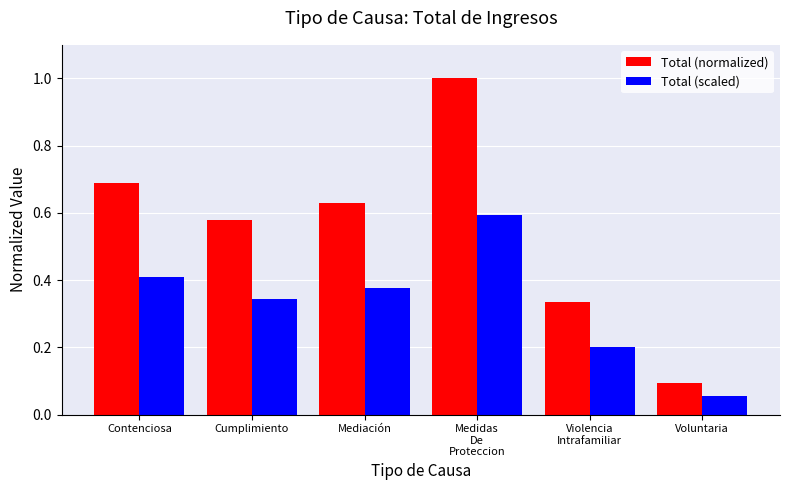

Are the bars horizontal?

No